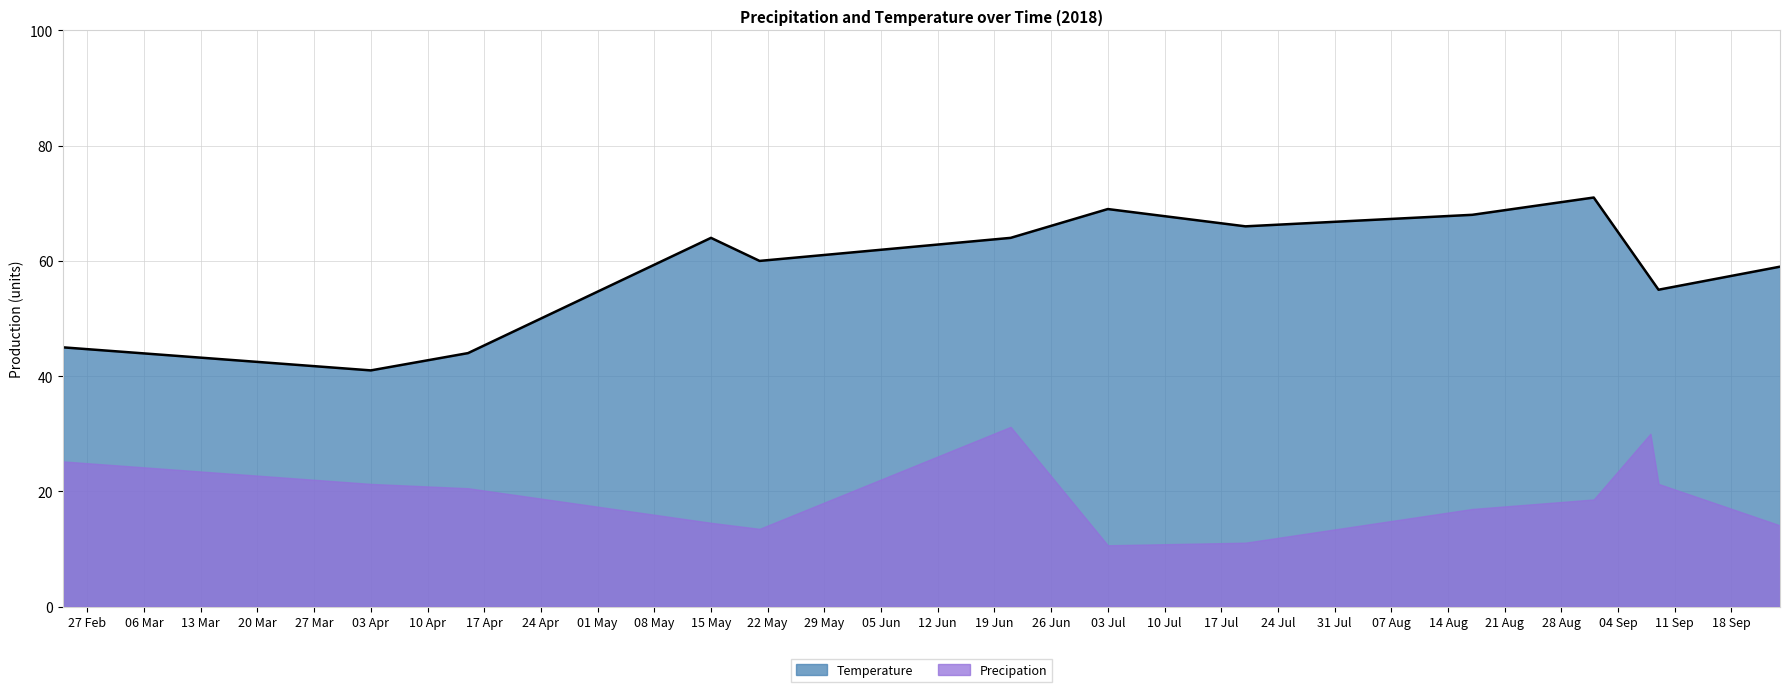

What value does the data have at 2018-05-21, to the nearest 5?

60